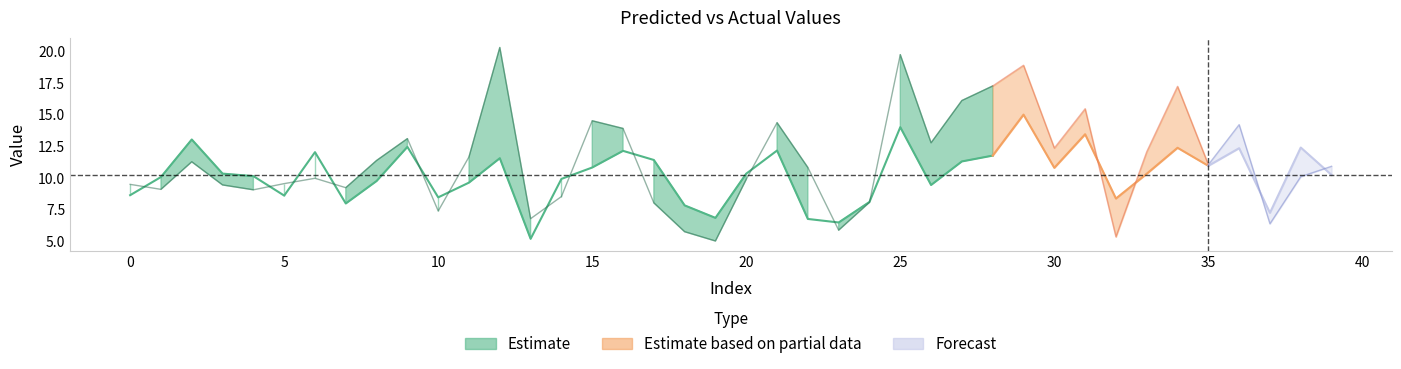

What is the average value of the y_pred series?

10.3